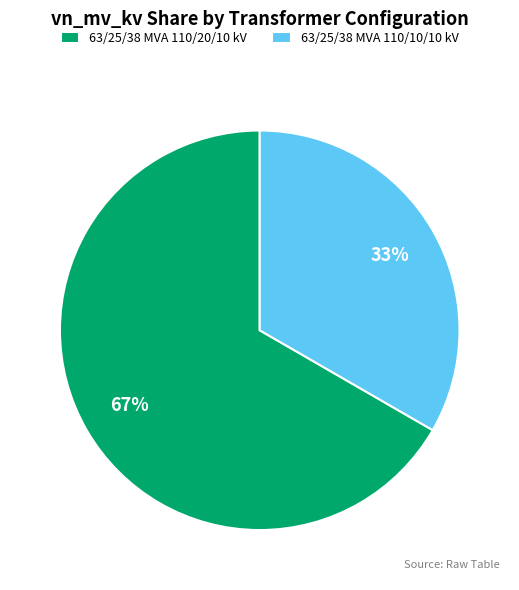

What percentage is the 63/25/38 MVA 110/20/10 kV slice, to the nearest percent?

67%